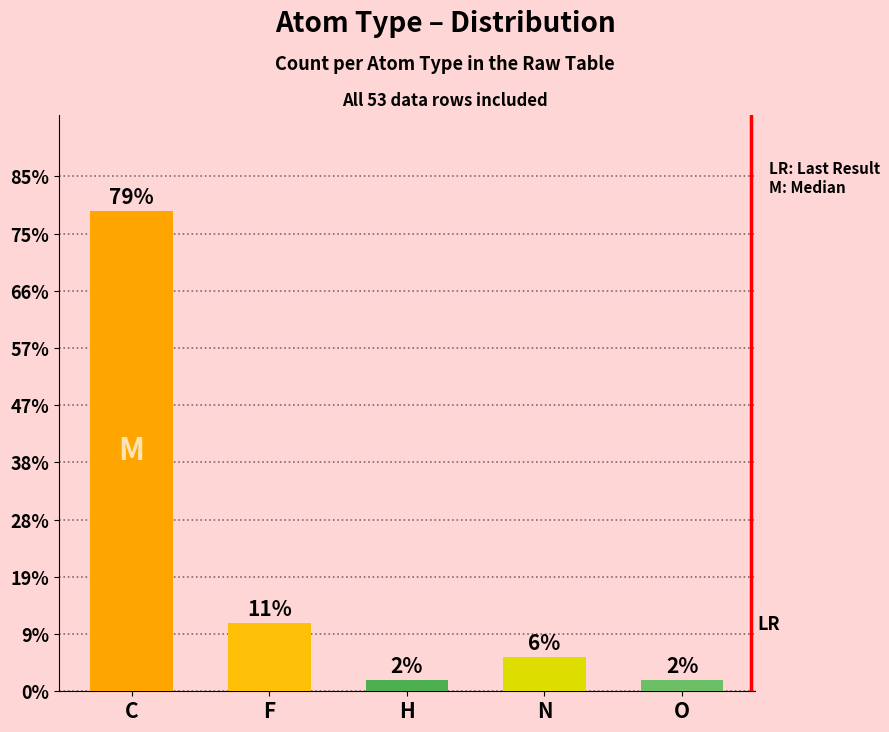

Are the bars horizontal?

No